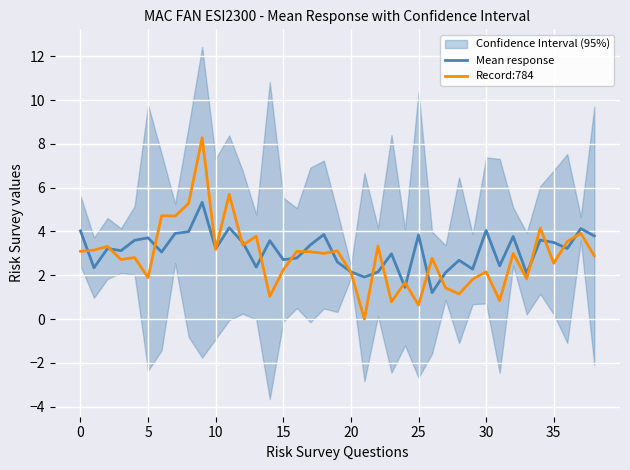

In Record:784, how many points are lower than both neighbors (excluding endpoints)?

14